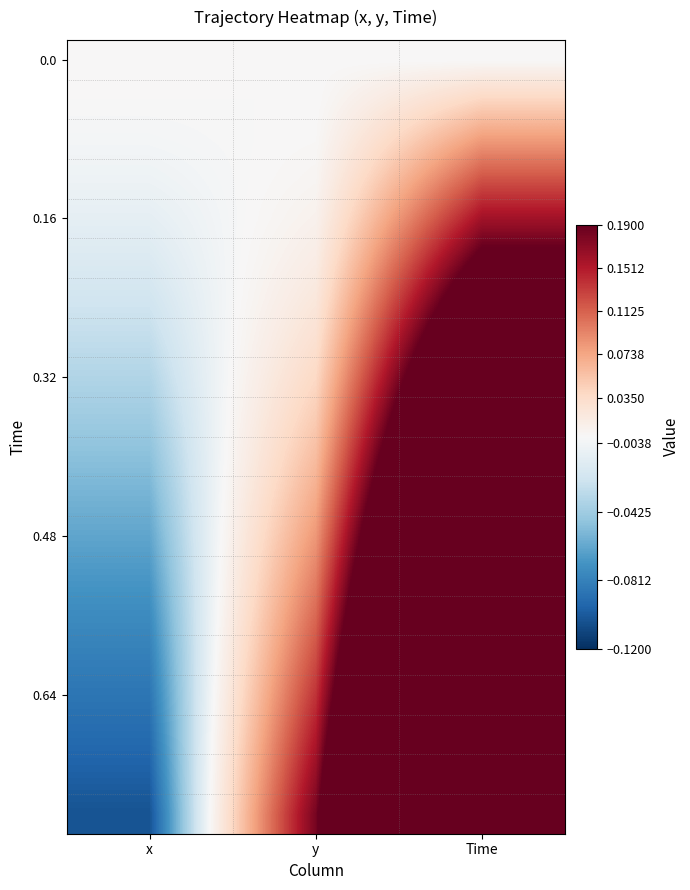

How many data points does each series have?

3